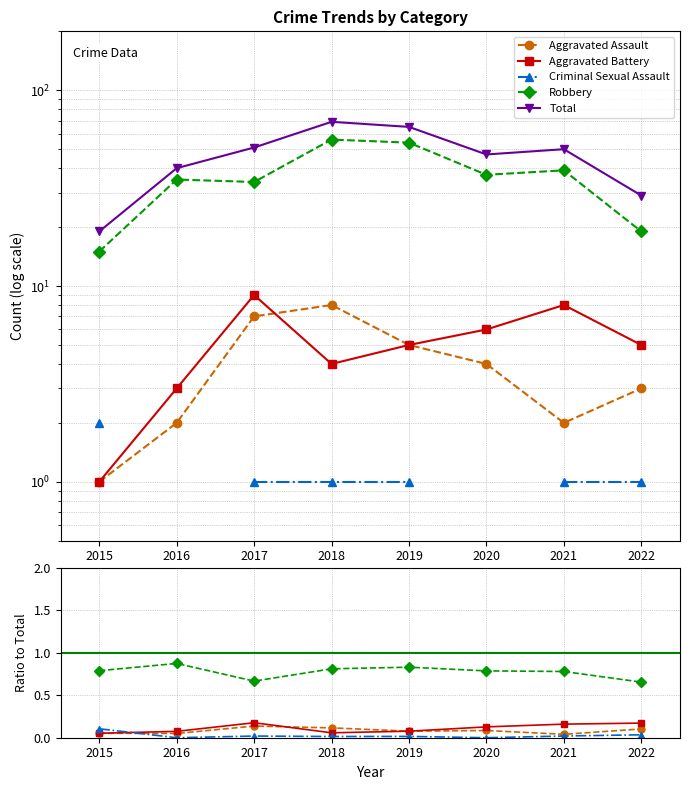

Which category has the highest value in the Total series?

2018